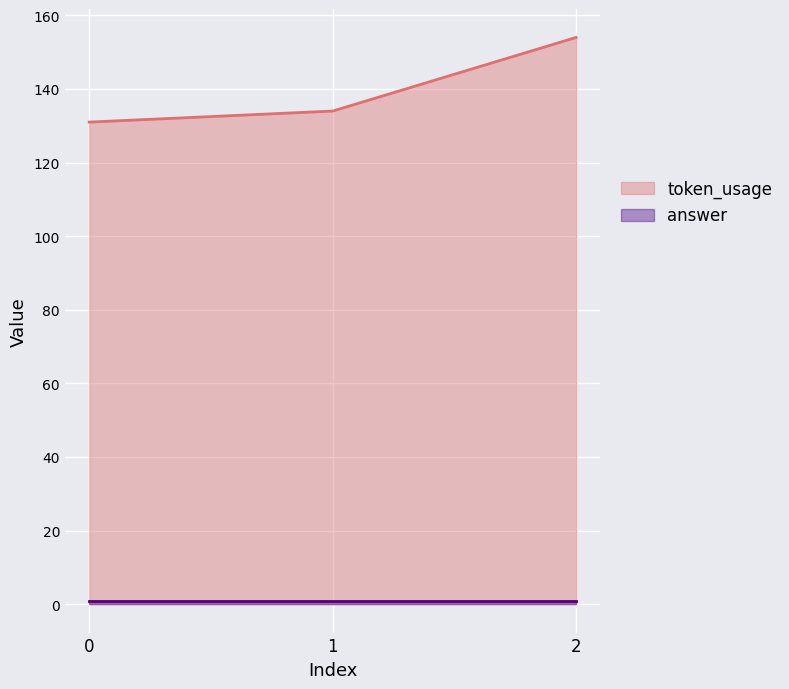

Is it true that the value at 0 is 171?

False